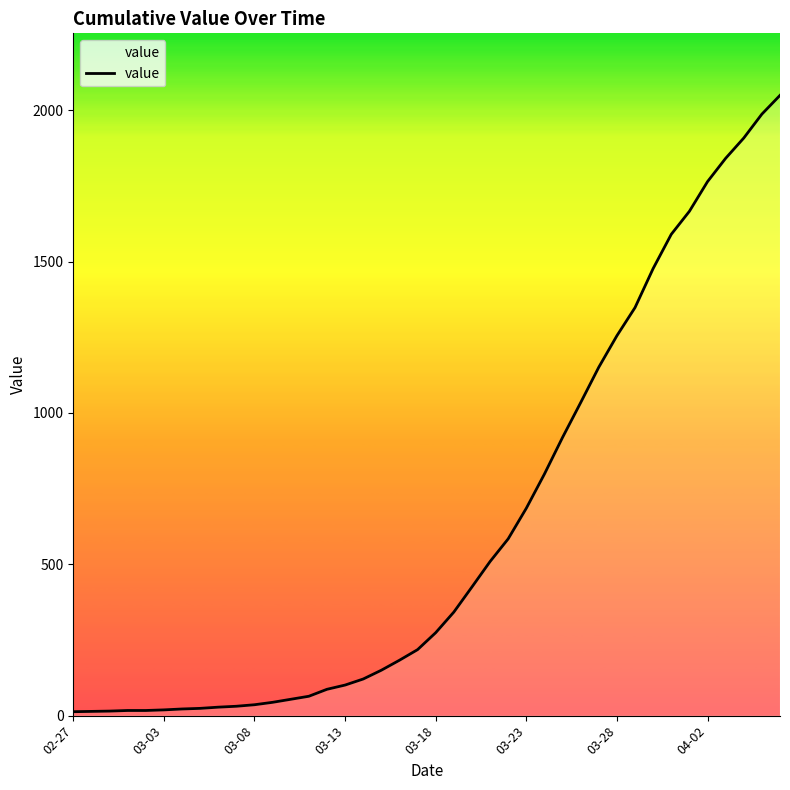

Does the chart display data point markers on the line(s)?

No